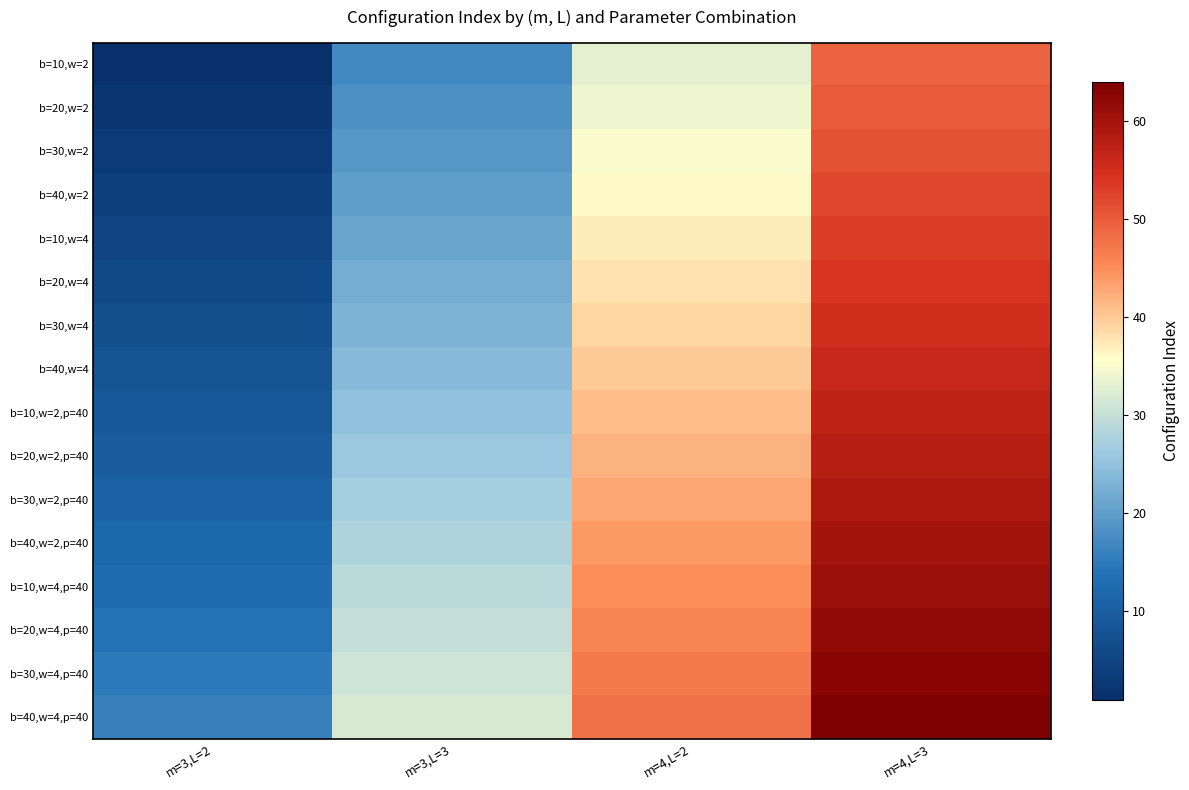

How many distinct data groups are displayed?

16